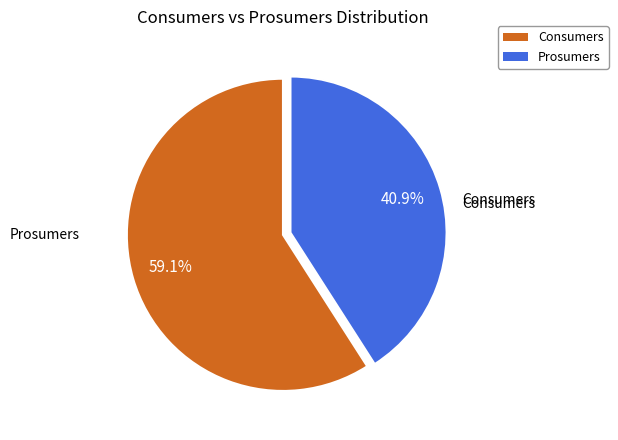

To the nearest percent, what percentage of the pie is Prosumers?

41%